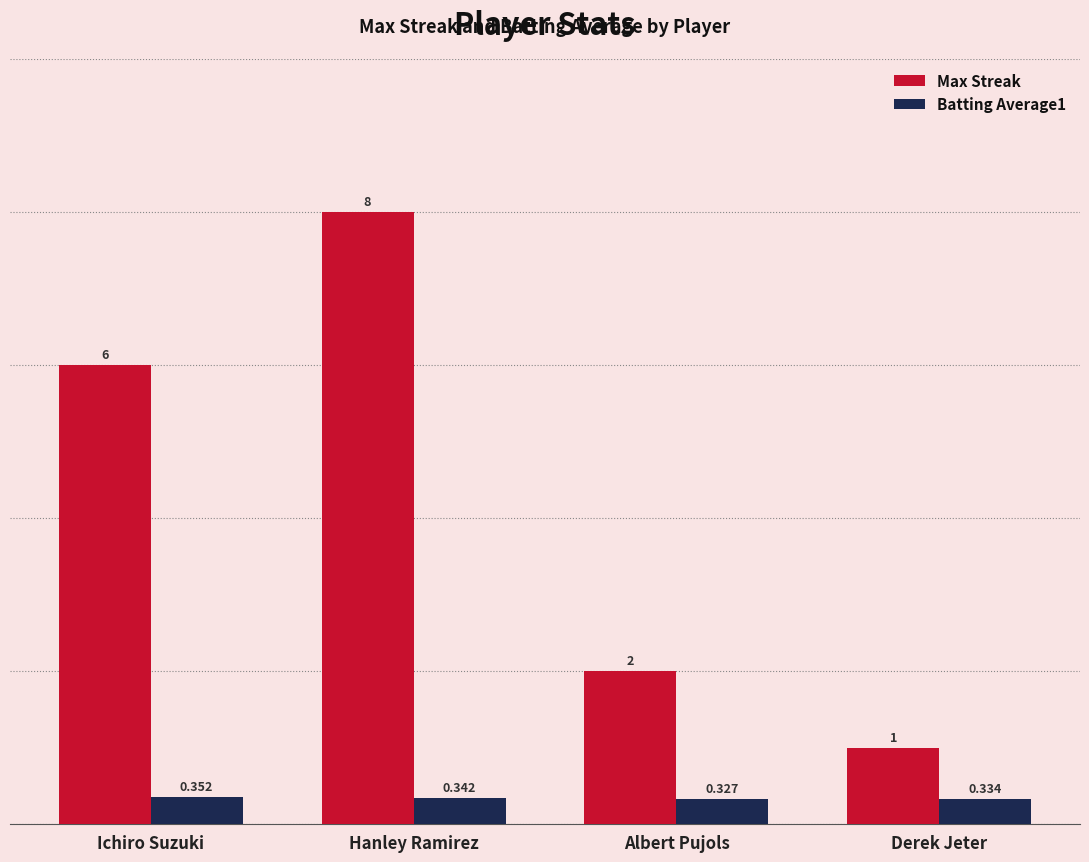

What is the spread (max minus min) of values at Ichiro Suzuki?

5.6